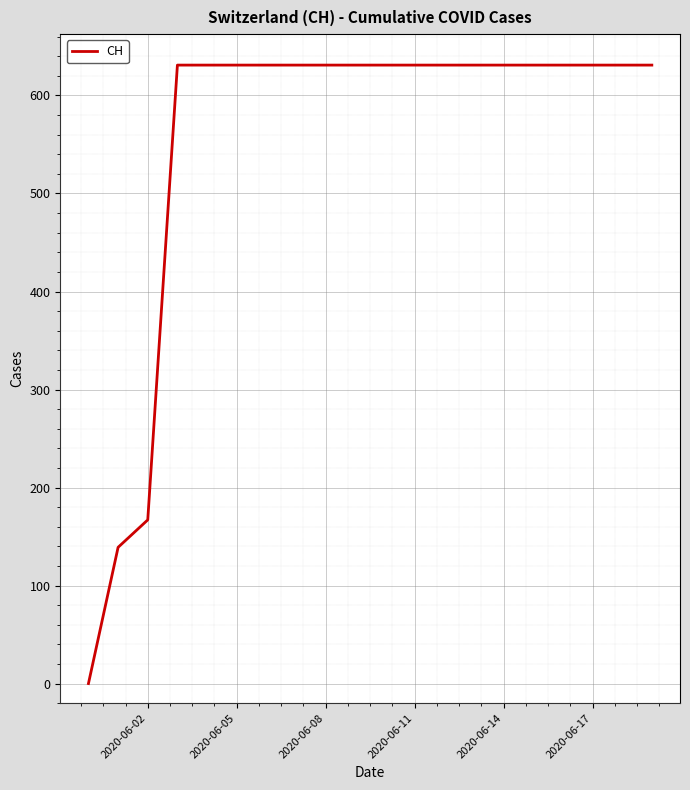

What is the maximum value shown in the chart?

631